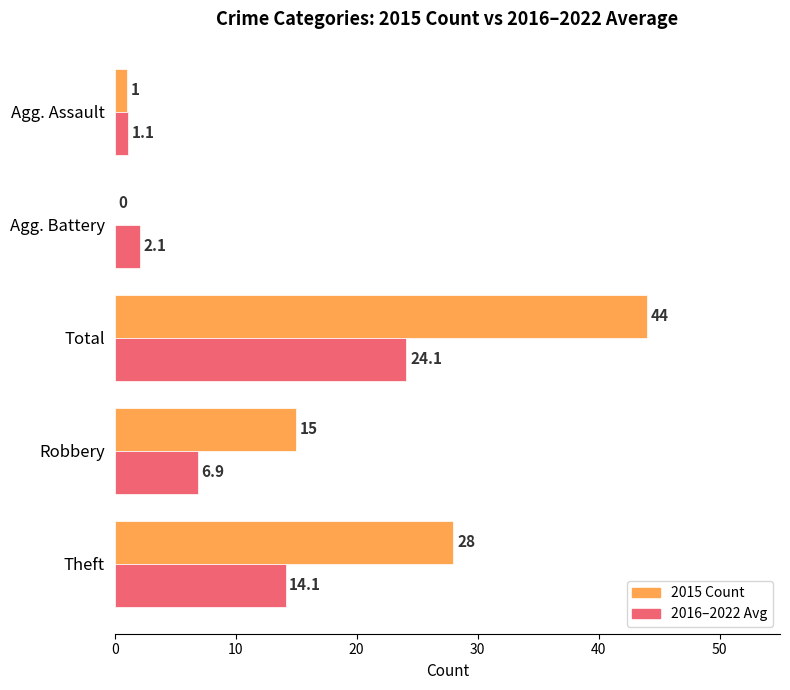

At which category is the sum across all series the highest?

Total